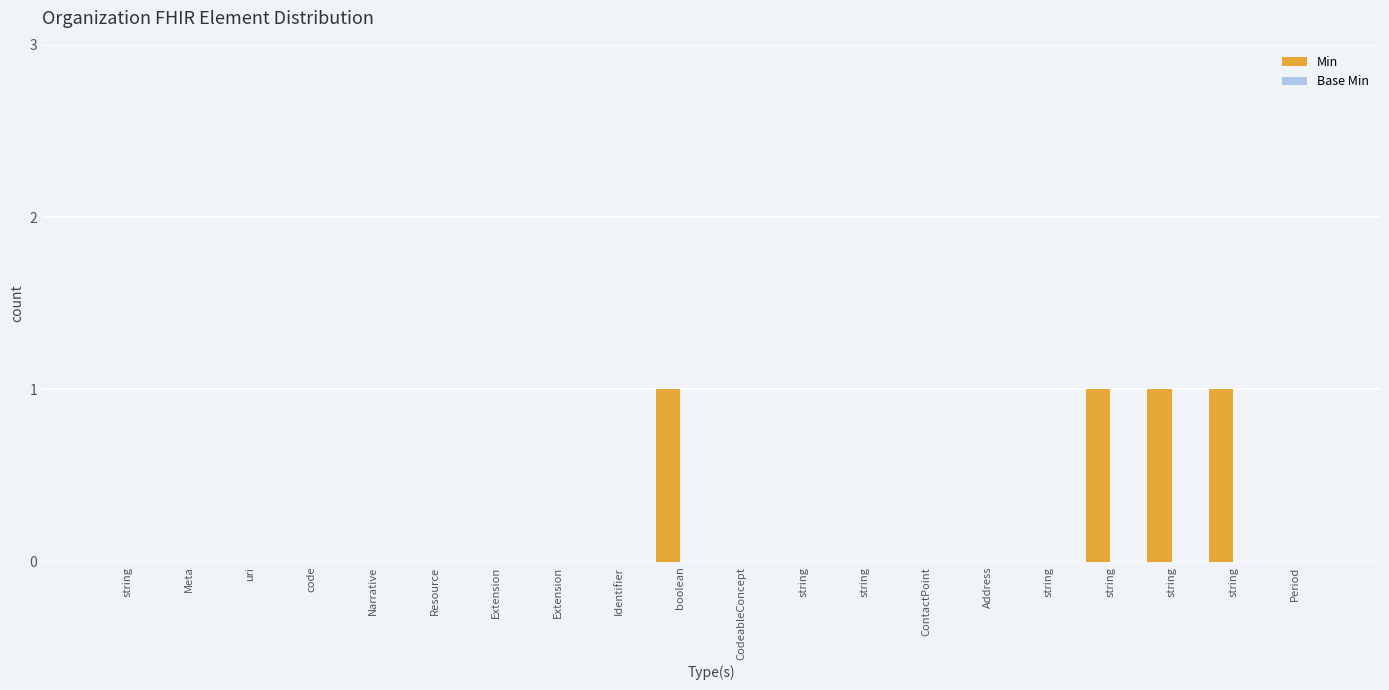

Count the number of categories in the chart.

20